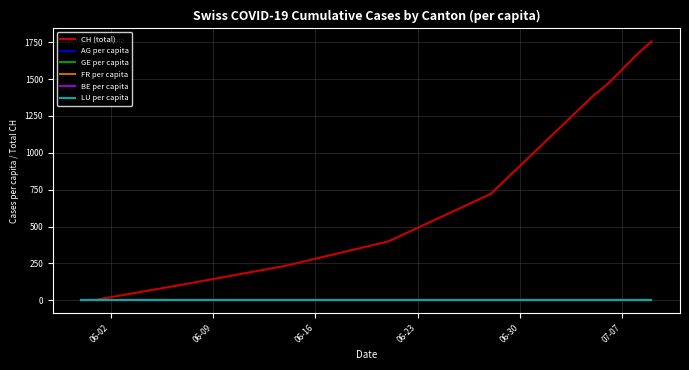

Which series has the largest total across all categories?

CH (total)